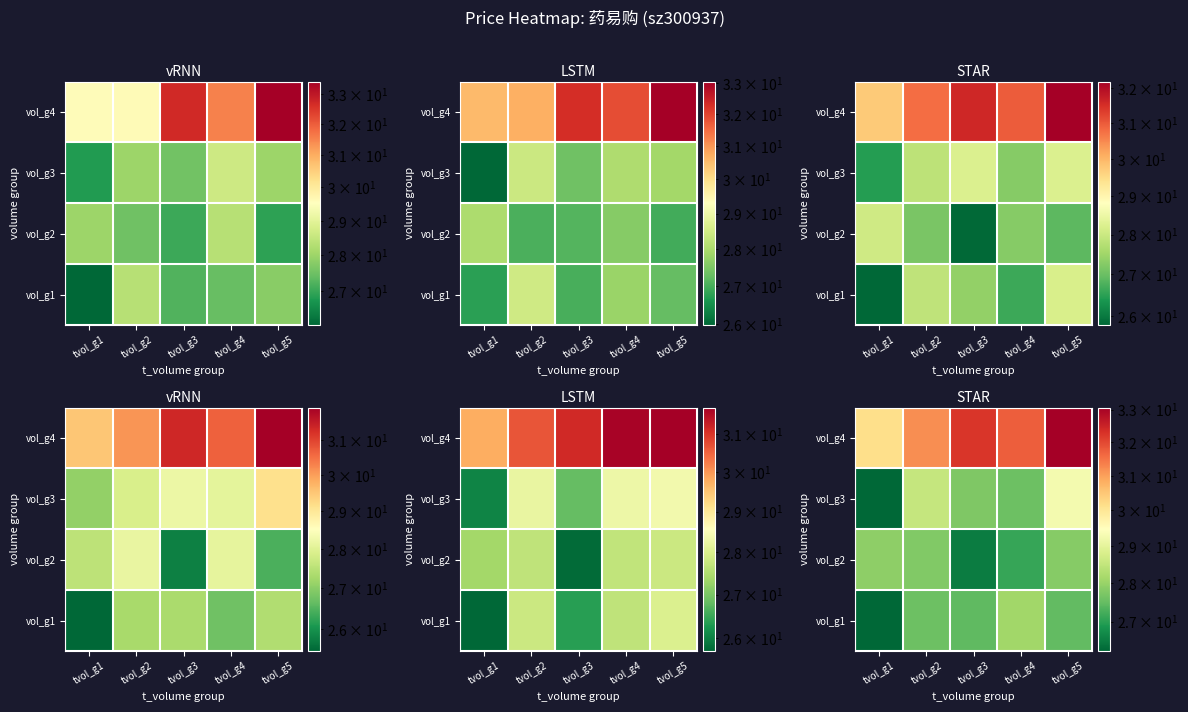

Is the value of vol_g1 at tvol_g4 greater than the value of vol_g4 at tvol_g4?

No